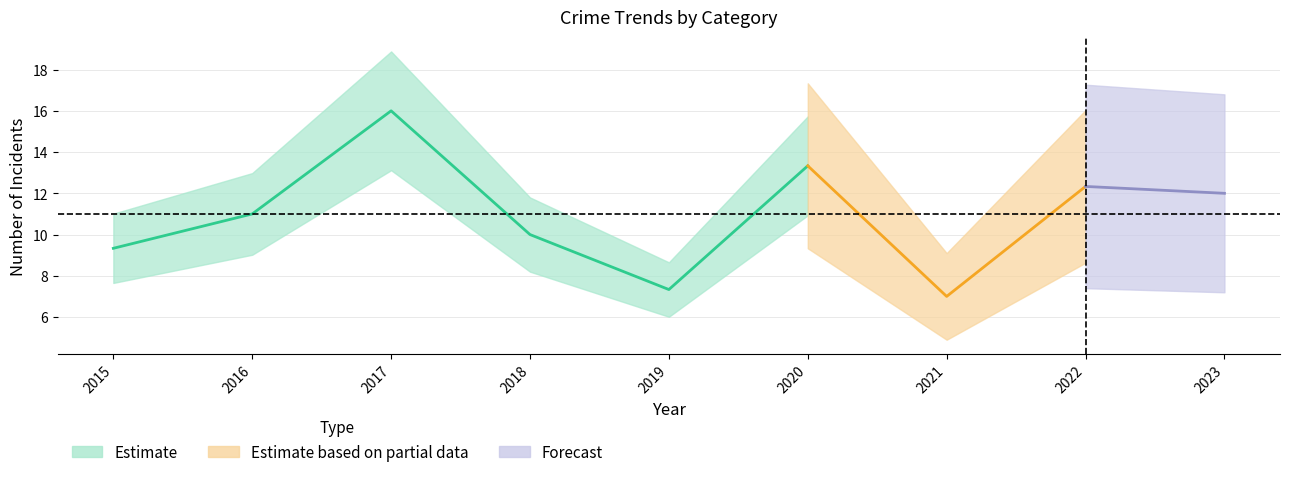

Is it true that Aggravated Battery equals 6 at 2018?

False